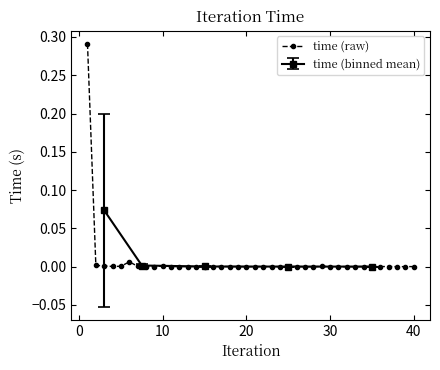

Count the number of categories in the chart.

40